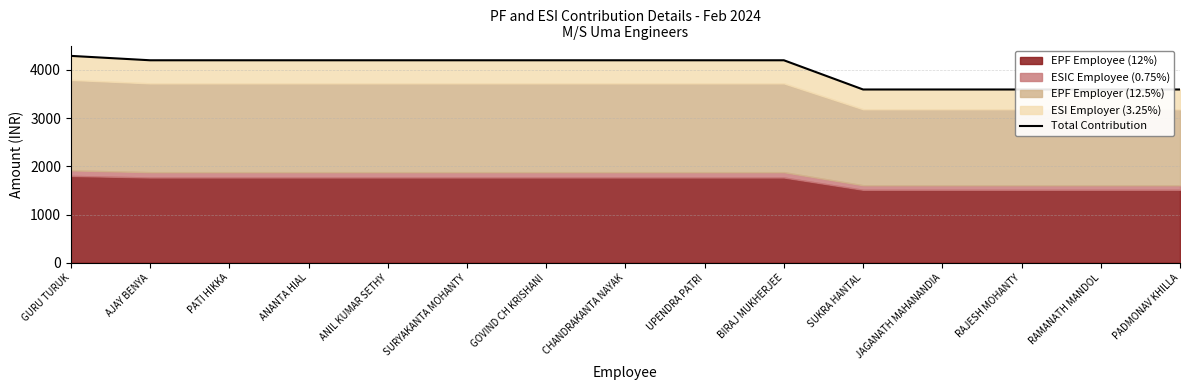

Reading left to right, what are all the values shown in this chart?

GURU TURUK=4287.6	AJAY BENYA=4196.6	PATI HIKKA=4196.6	ANANTA HIAL=4196.6	ANIL KUMAR SETHY=4196.6	SURYAKANTA MOHANTY=4196.6	GOVIND CH KRISHANI=4196.6	CHANDRAKANTA NAYAK=4196.6	UPENDRA PATRI=4196.6	BIRAJ MUKHERJEE=4196.6	SUKRA HANTAL=3591.0	JAGANATH MAHANANDIA=3591.0	RAJESH MOHANTY=3591.0	RAMANATH MANDOL=3591.0	PADMONAV KHILLA=3591.0